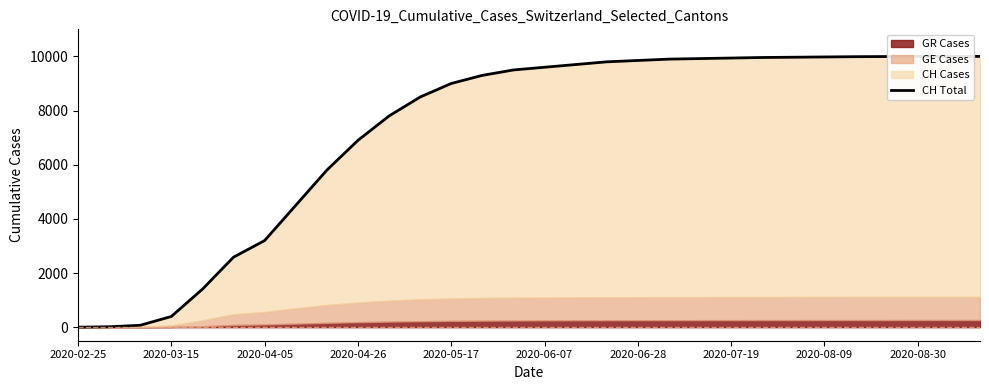

How many values are above zero?

29